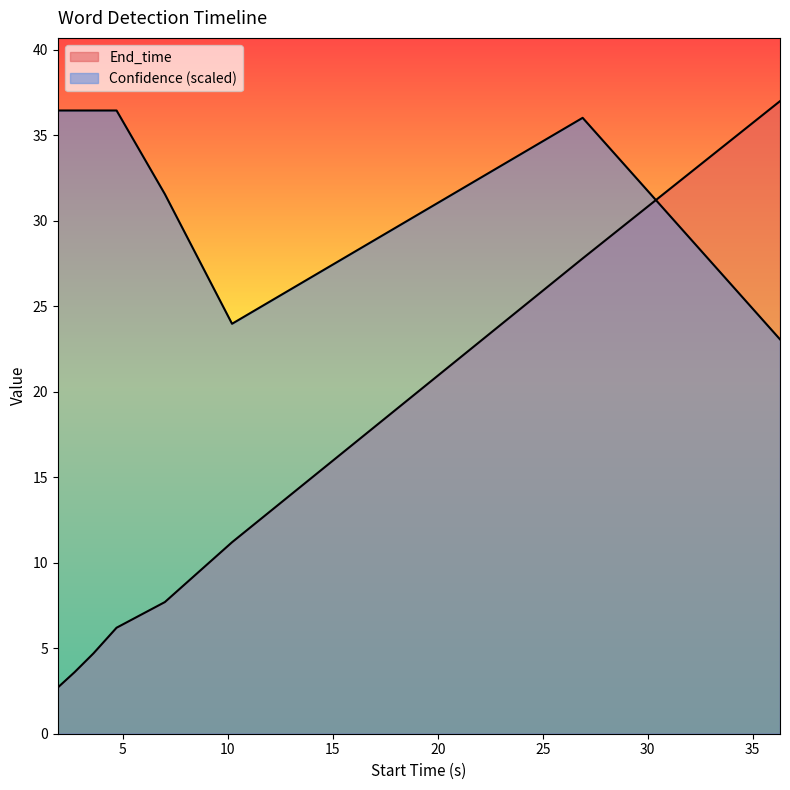

At which category does Confidence reach its first local peak?

26.9